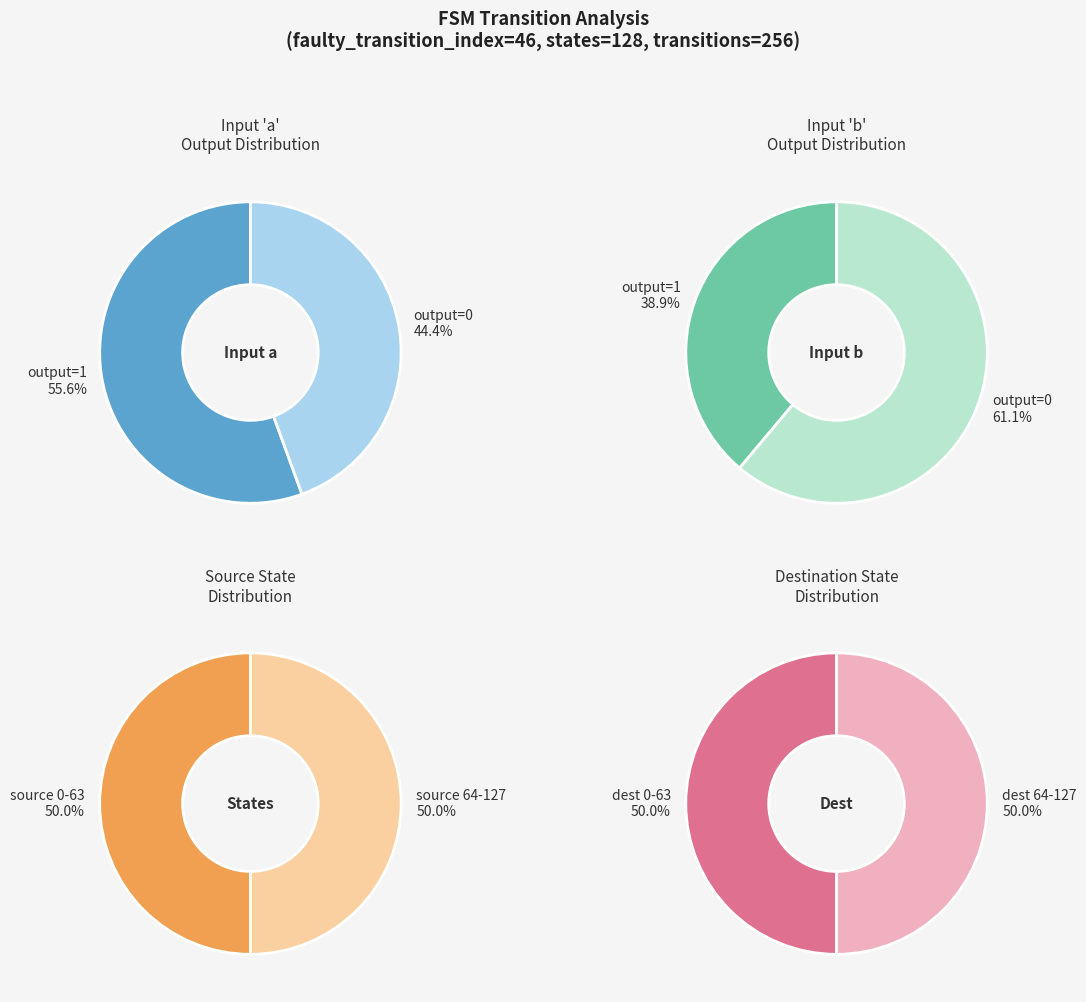

The 8 slice represents 1% of the pie. True or false?

False